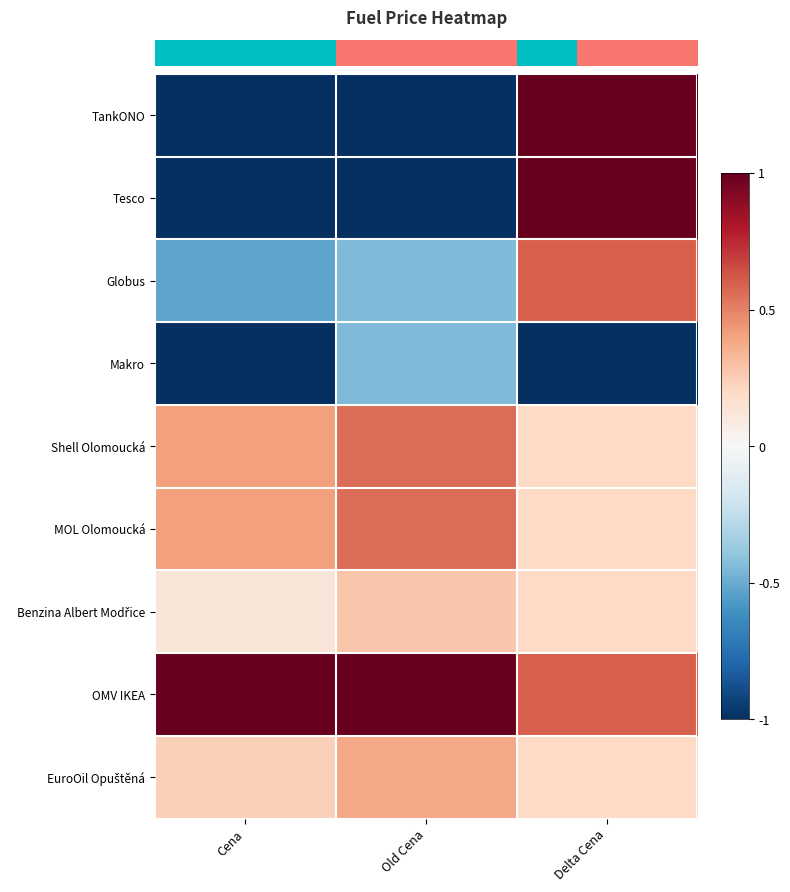

Reading right to left, transcribe all the data shown in this chart.

row_0: 1.0	-1.0	-1.0
row_1: 1.0	-1.0	-1.0
row_2: 0.6	-0.4	-0.5
row_3: -1.0	-0.4	-1.0
row_4: 0.2	0.6	0.4
row_5: 0.2	0.6	0.4
row_6: 0.2	0.3	0.1
row_7: 0.6	1.0	1.0
row_8: 0.2	0.4	0.2